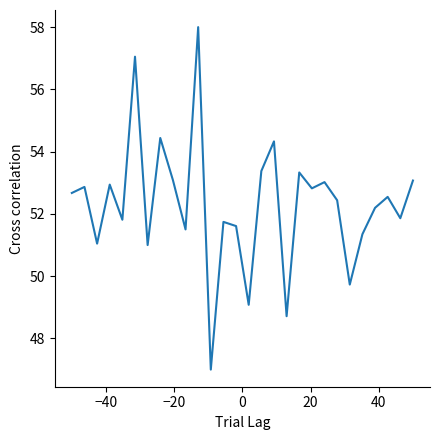

Does the chart have visible grid lines?

No